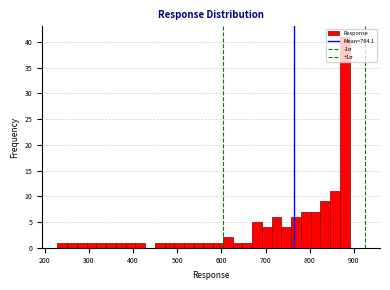

Read against the x-axis, roughly where is the centre of the tallest bar?

880